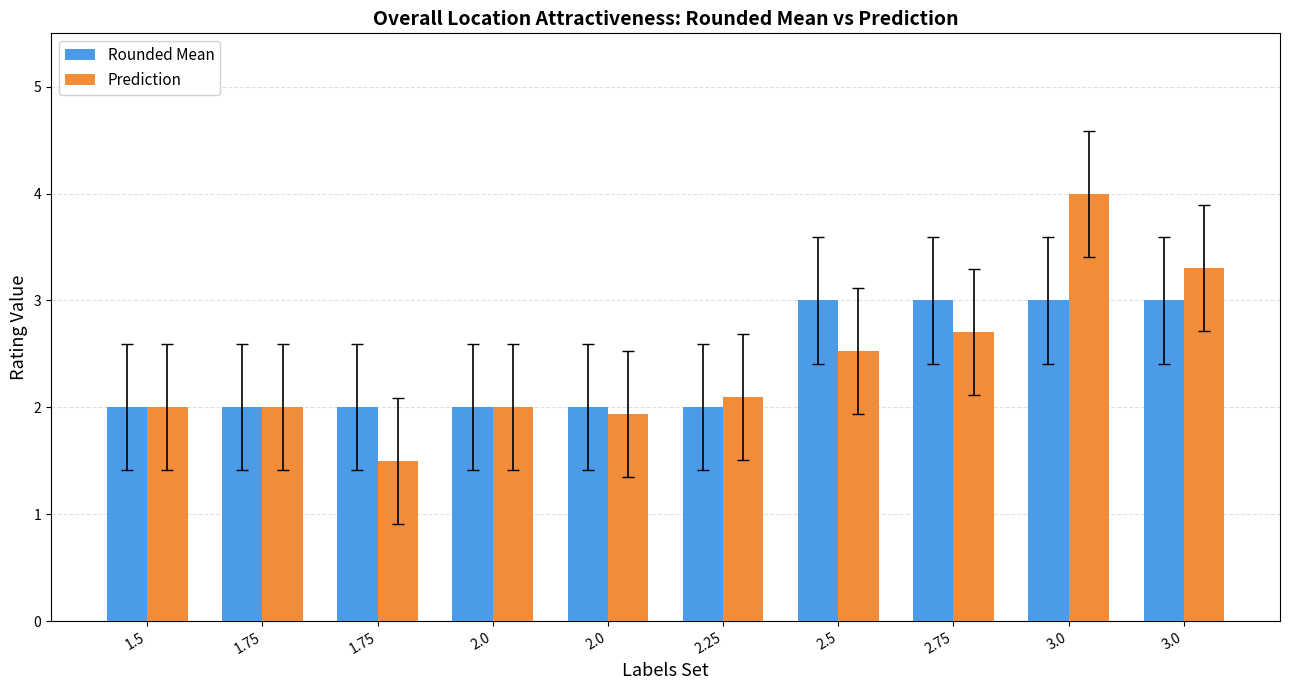

How many data points does each series have?

10